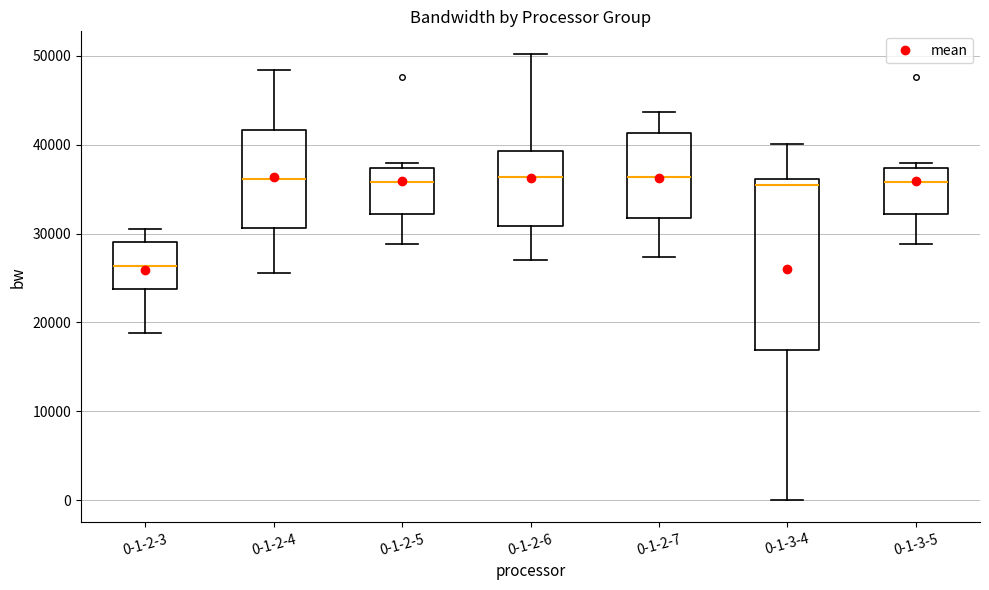

Reading left to right, transcribe this box plot: for each box, give where its median line is, the range the box spans, and where its two whiskers end, as read against the y-axis. The values are not printed on the chart, so give them approximately, as read against the axis.

0-1-2-3: median 26000, box 24000 to 29000, whiskers 19000 to 31000
0-1-2-4: median 36000, box 31000 to 42000, whiskers 26000 to 48000
0-1-2-5: median 36000, box 32000 to 37000, whiskers 29000 to 38000
0-1-2-6: median 36000, box 31000 to 39000, whiskers 27000 to 50000
0-1-2-7: median 36000, box 32000 to 41000, whiskers 27000 to 44000
0-1-3-4: median 35000, box 17000 to 36000, whiskers 0 to 40000
0-1-3-5: median 36000, box 32000 to 37000, whiskers 29000 to 38000